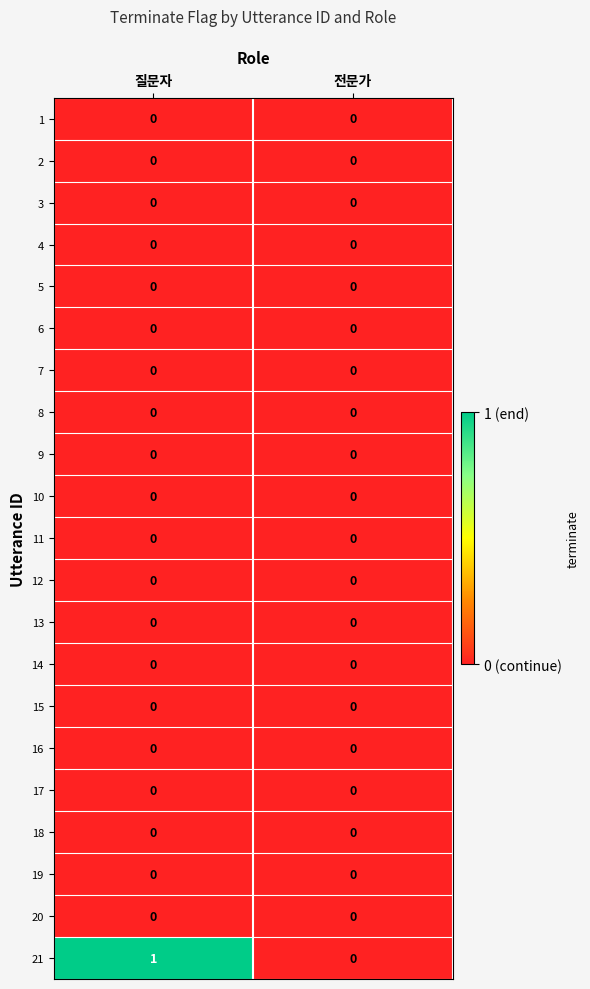

At which category is the sum across all series the highest?

질문자